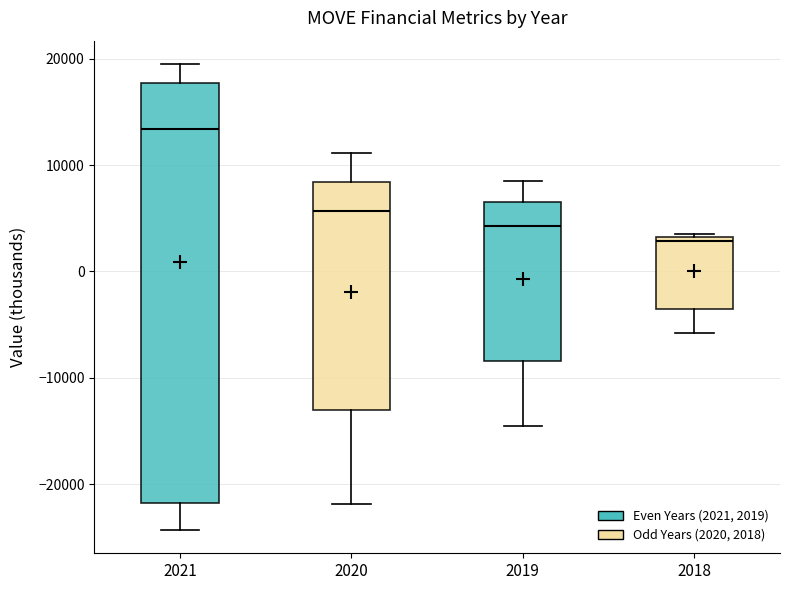

Reading left to right, transcribe this box plot: for each box, give where its median line is, the range the box spans, and where its two whiskers end, as read against the y-axis. The values are not printed on the chart, so give them approximately, as read against the axis.

2021: median 13000, box -22000 to 18000, whiskers -24000 to 20000
2020: median 6000, box -13000 to 8000, whiskers -22000 to 11000
2019: median 4000, box -8000 to 7000, whiskers -14000 to 9000
2018: median 3000, box -3000 to 3000, whiskers -6000 to 4000